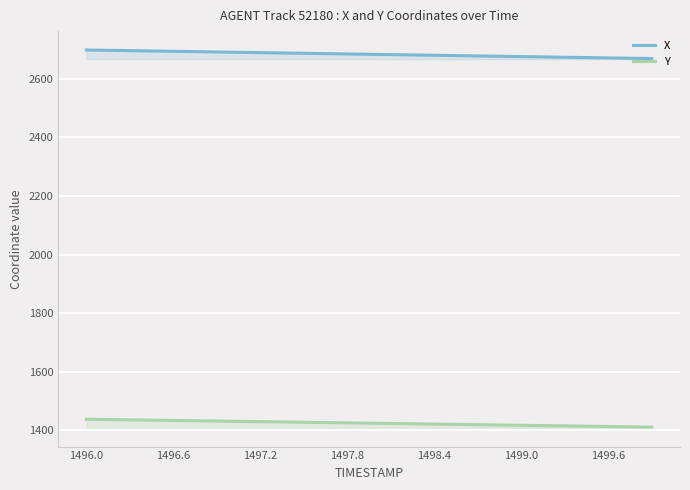

At which category is the sum across all series the highest?

1496.0